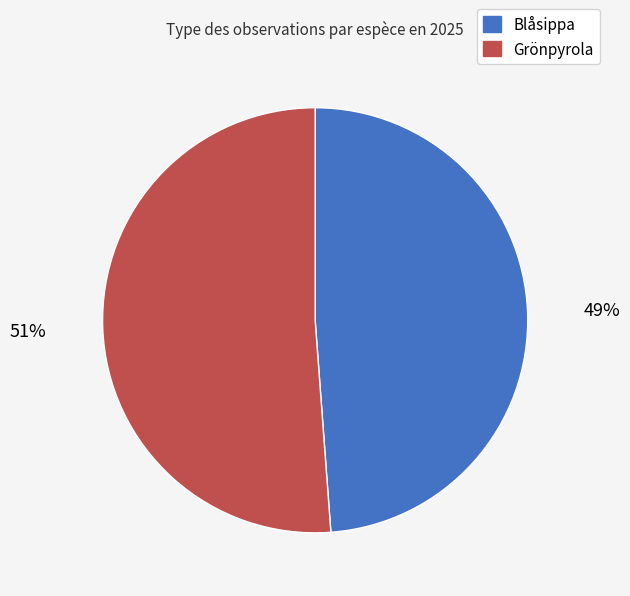

Which slice is the smallest?

Blåsippa